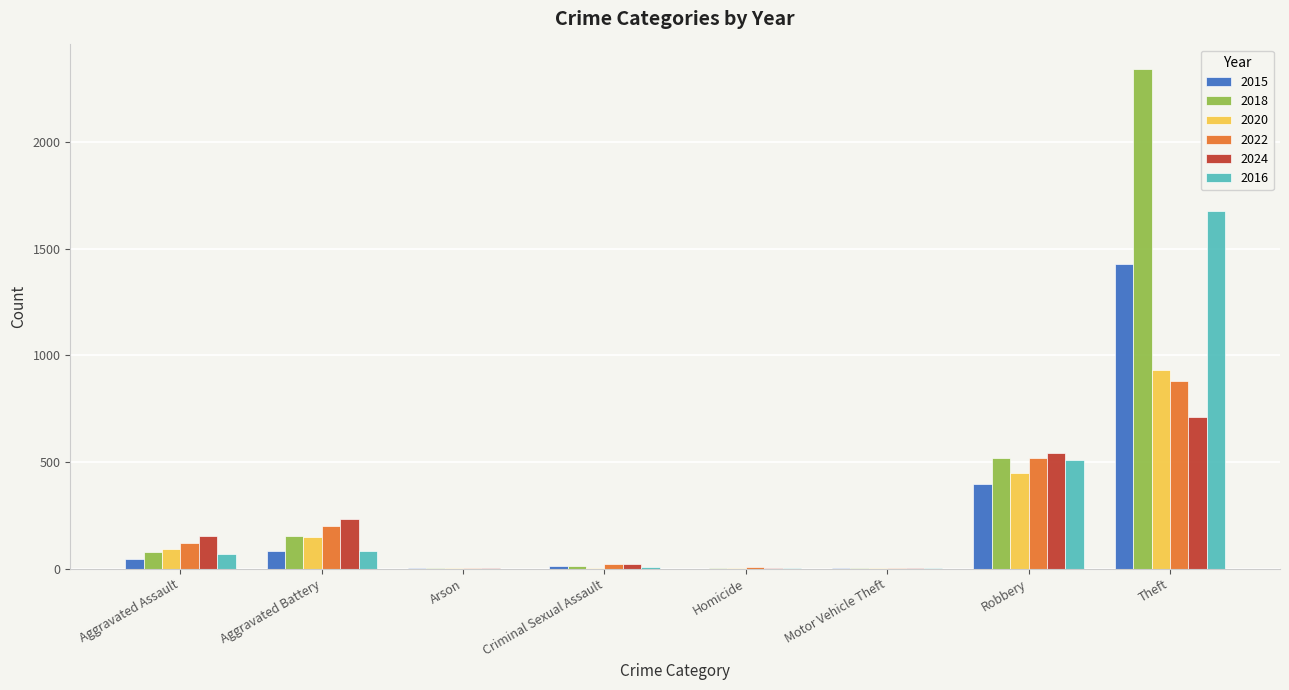

At which label is 2020 closest to 465?

Robbery